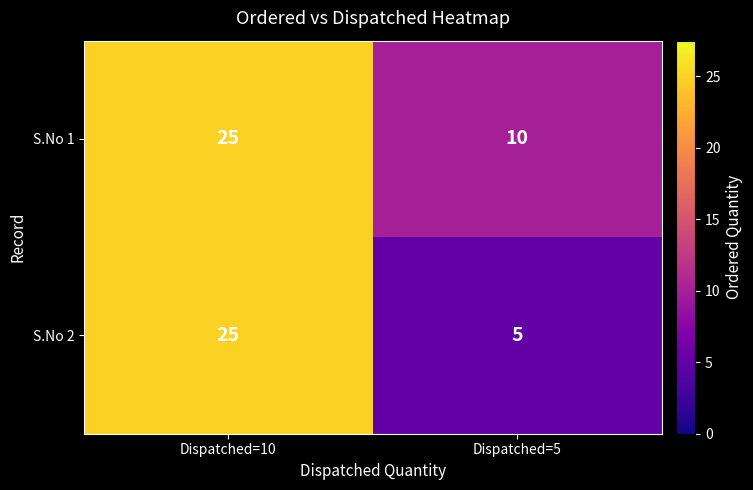

Which series has the widest spread of values?

S.No 2